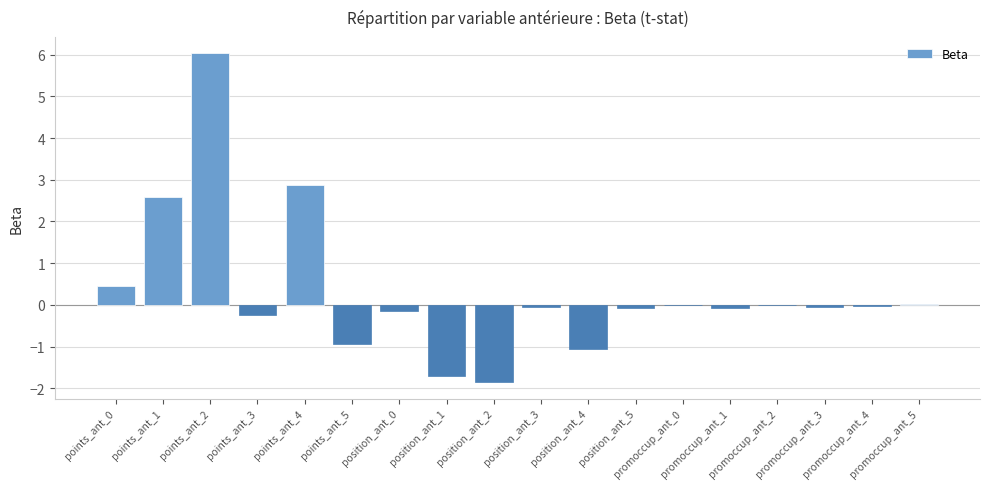

What is the greatest value displayed?

6.0